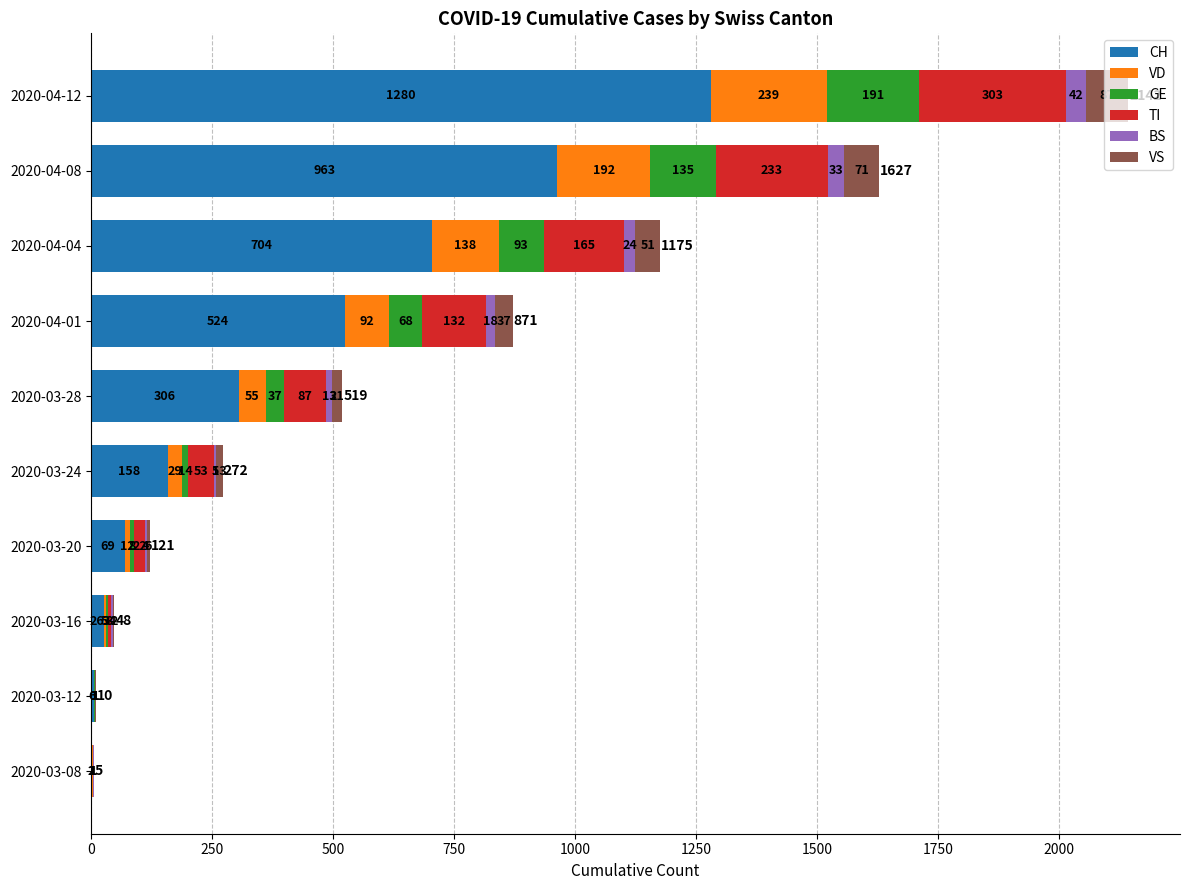

The value of CH at 2020-04-12 is 1280. True or false?

True